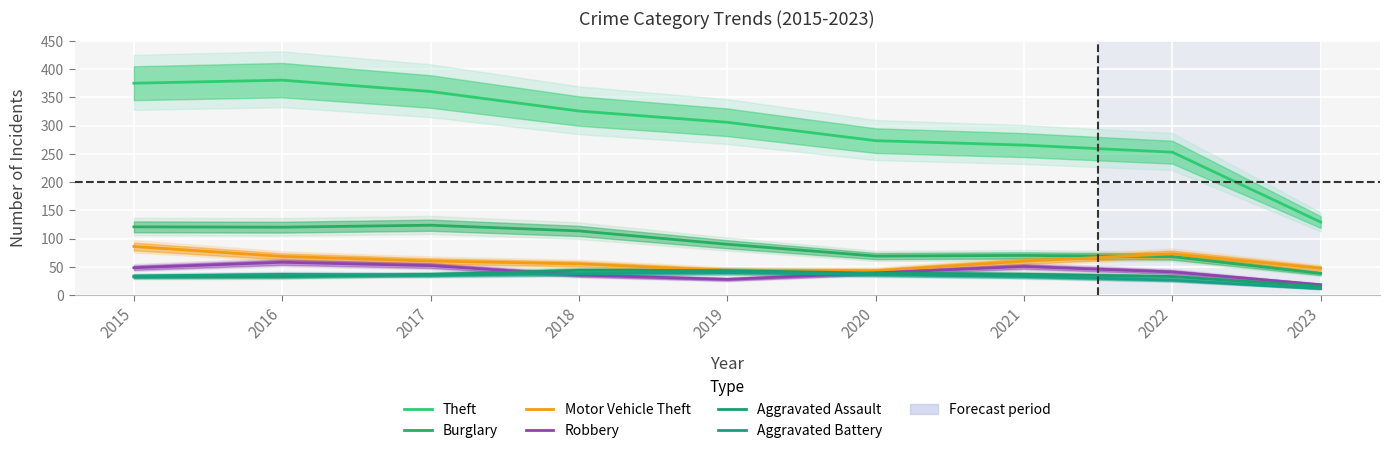

At which category does the chart reach its peak across all series?

2016